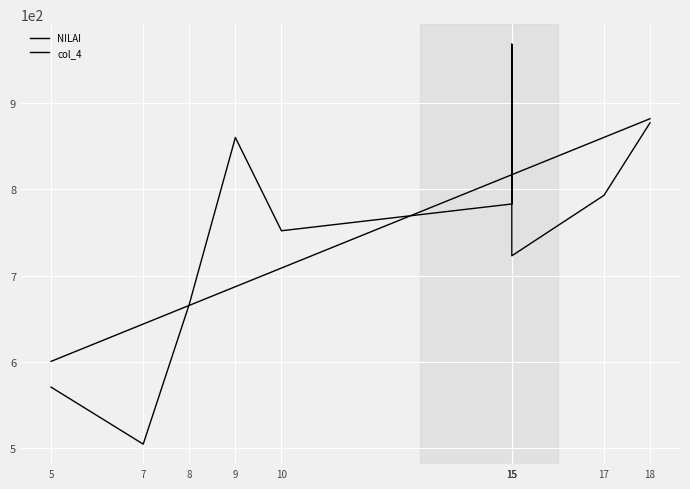

Where does the NILAI series first go above 783?

9